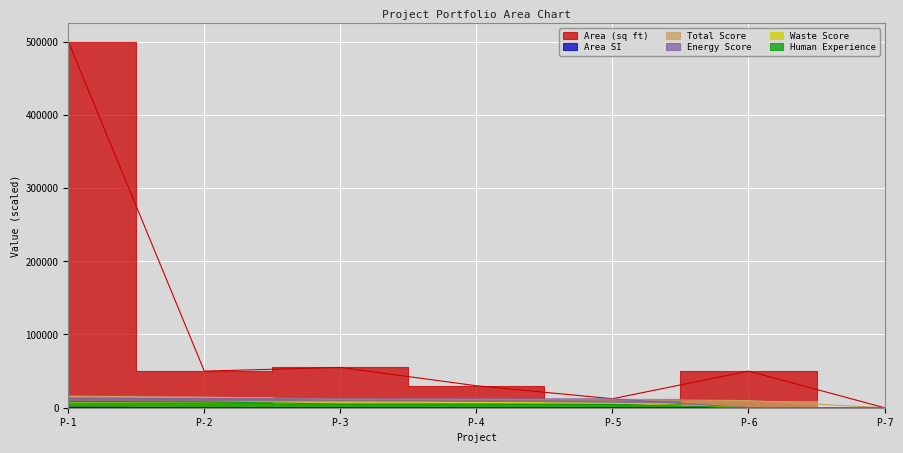

Reading left to right, what are all the values shown in this chart?

Area: 500000.0	50000.0	55000.0	30006.0	12233.0	50000.0	0.0
AreaSI: 464.5	46.5	51.1	27.9	11.4	46.5	0.0
totalScore: 15800.0	14400.0	11600.0	11400.0	11000.0	9800.0	0.0
energyScore: 12800.0	12400.0	12000.0	12000.0	12000.0	0.0	0.0
wasteScore: 7800.0	7800.0	7800.0	7200.0	6000.0	0.0	0.0
humanExperience: 8500.0	8000.0	5000.0	5000.0	4500.0	0.0	0.0